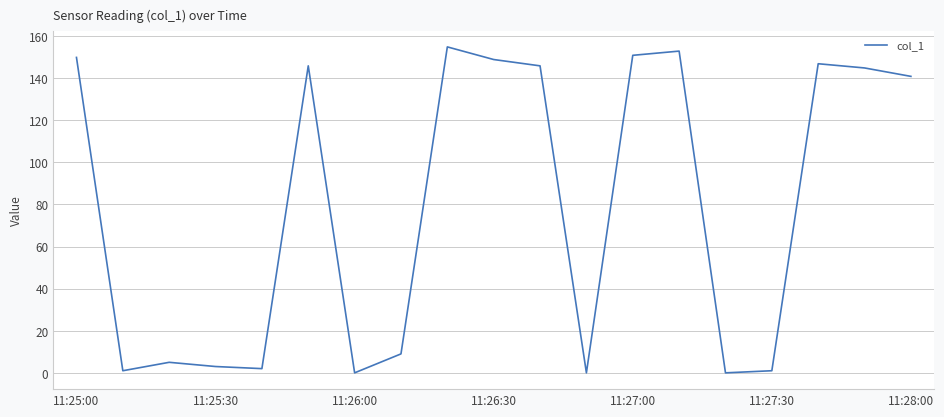

What is the difference between the maximum and minimum values?

154.8